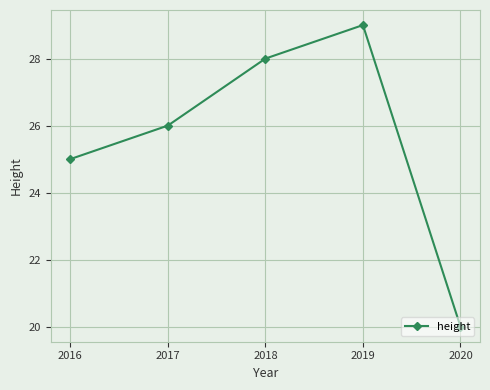

What is the value of the 3rd point from the left?

28